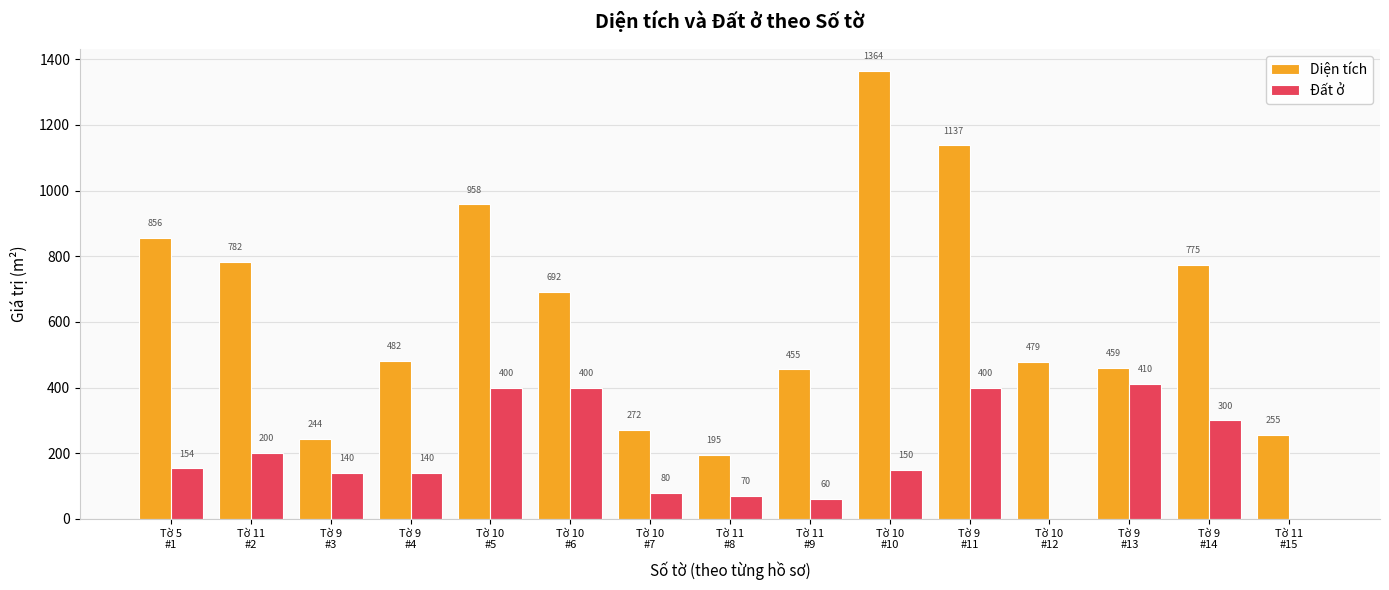

What is the highest value of the Diện tích series?

1363.5